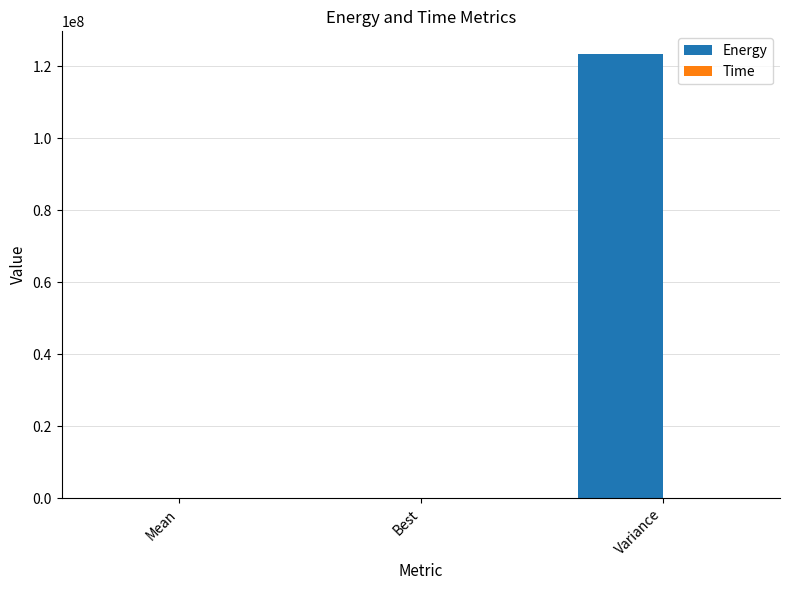

How many categories are shown in the chart?

3